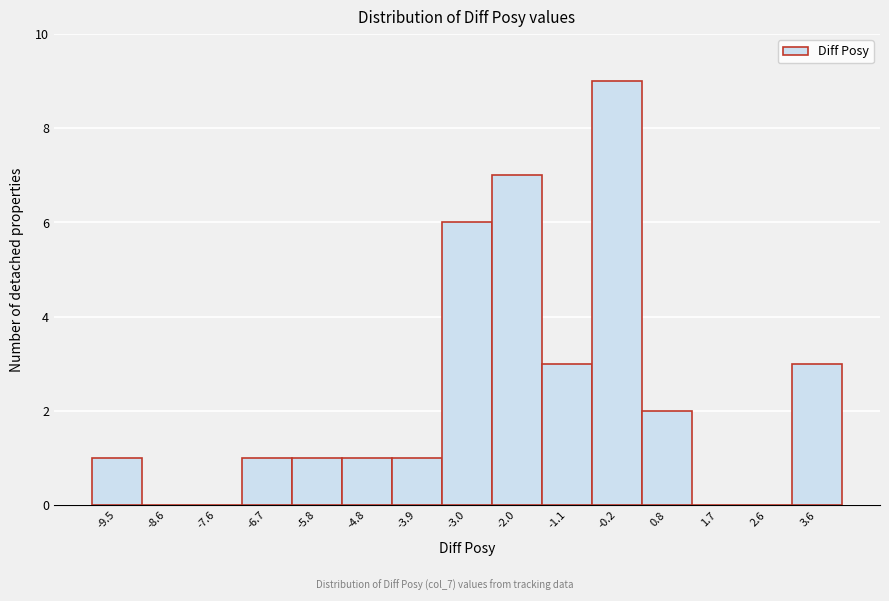

Reading left to right, what are all the values shown in this chart?

-9.5=1	-8.6=0	-7.6=0	-6.7=1	-5.8=1	-4.8=1	-3.9=1	-3.0=6	-2.0=7	-1.1=3	-0.2=9	0.8=2	1.7=0	2.6=0	3.6=3